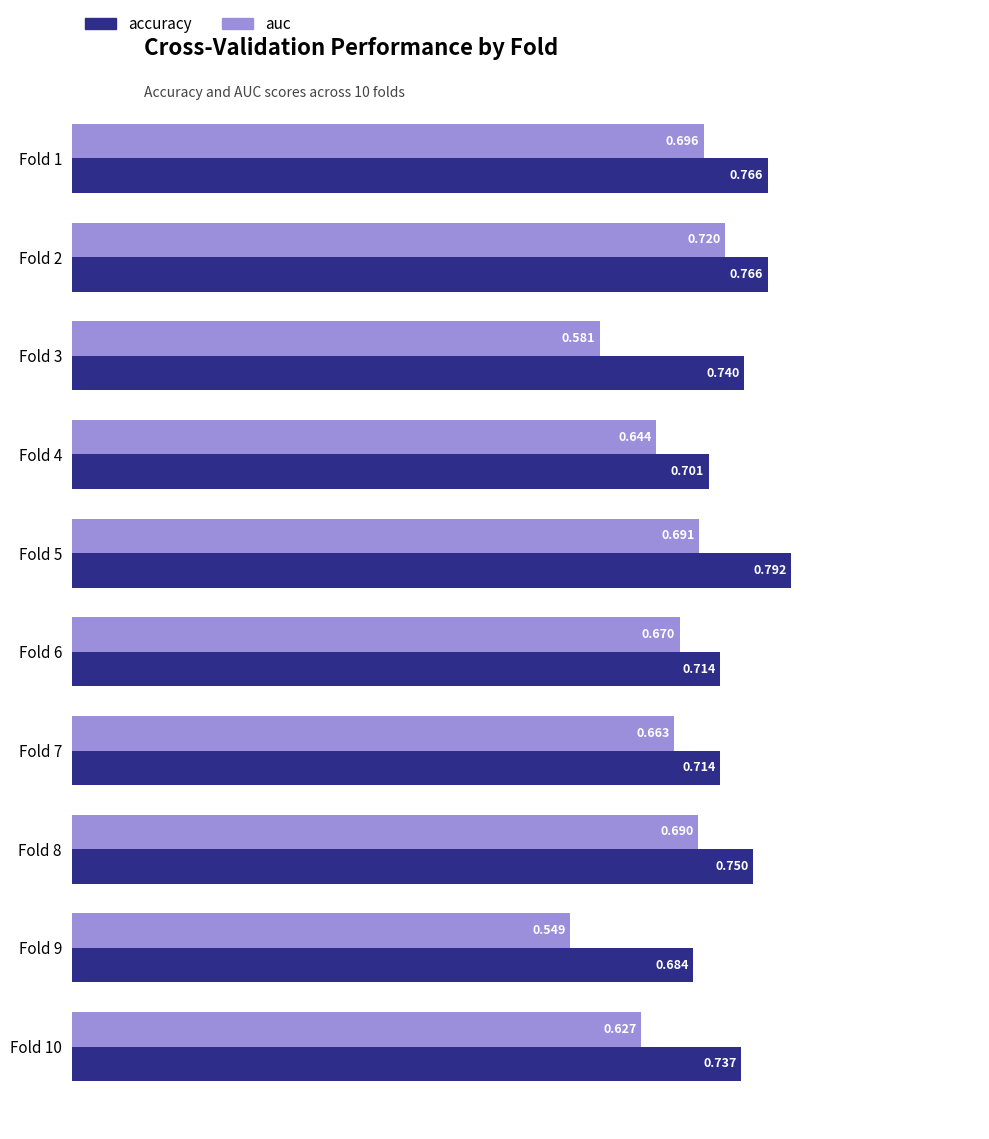

How many distinct data groups are displayed?

2